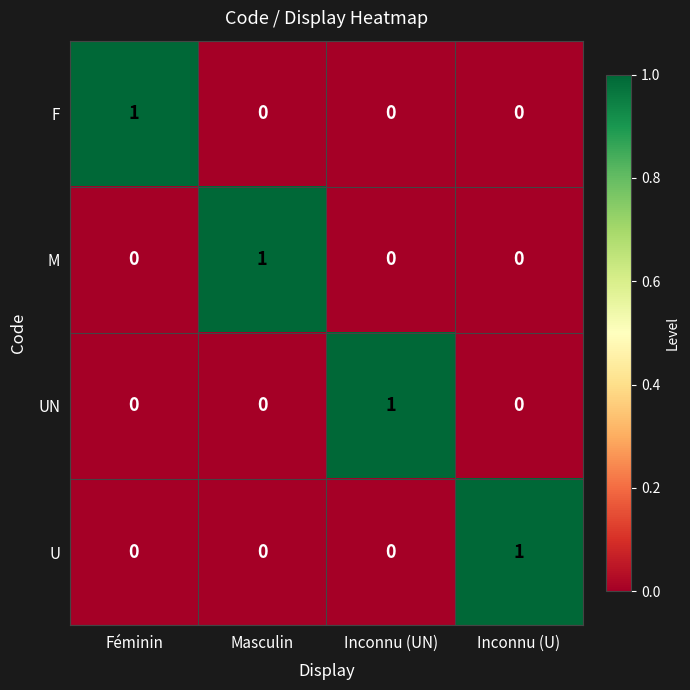

Reading left to right, list all the values displayed in this chart.

F: Féminin=1	Masculin=0	Inconnu (UN)=0	Inconnu (U)=0
M: Féminin=0	Masculin=1	Inconnu (UN)=0	Inconnu (U)=0
UN: Féminin=0	Masculin=0	Inconnu (UN)=1	Inconnu (U)=0
U: Féminin=0	Masculin=0	Inconnu (UN)=0	Inconnu (U)=1